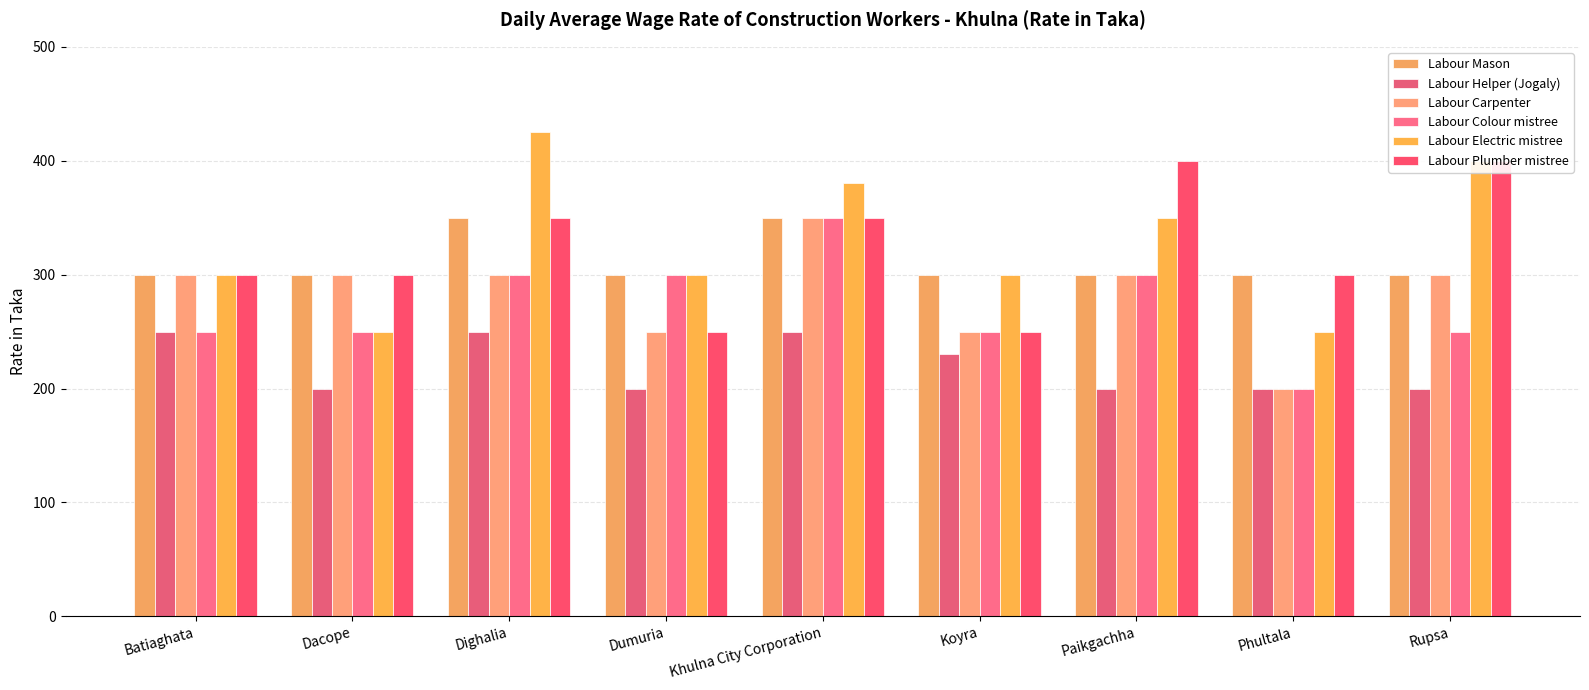

What is the difference between the Labour Electric mistree values at Dumuria and Khulna City Corporation?

80